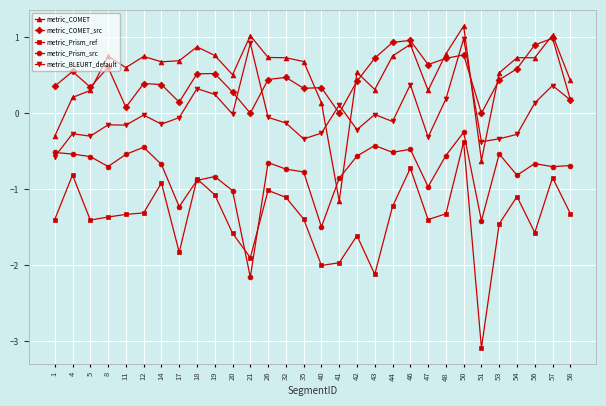

The metric_Prism_ref series shows -1.3 at 18. True or false?

False